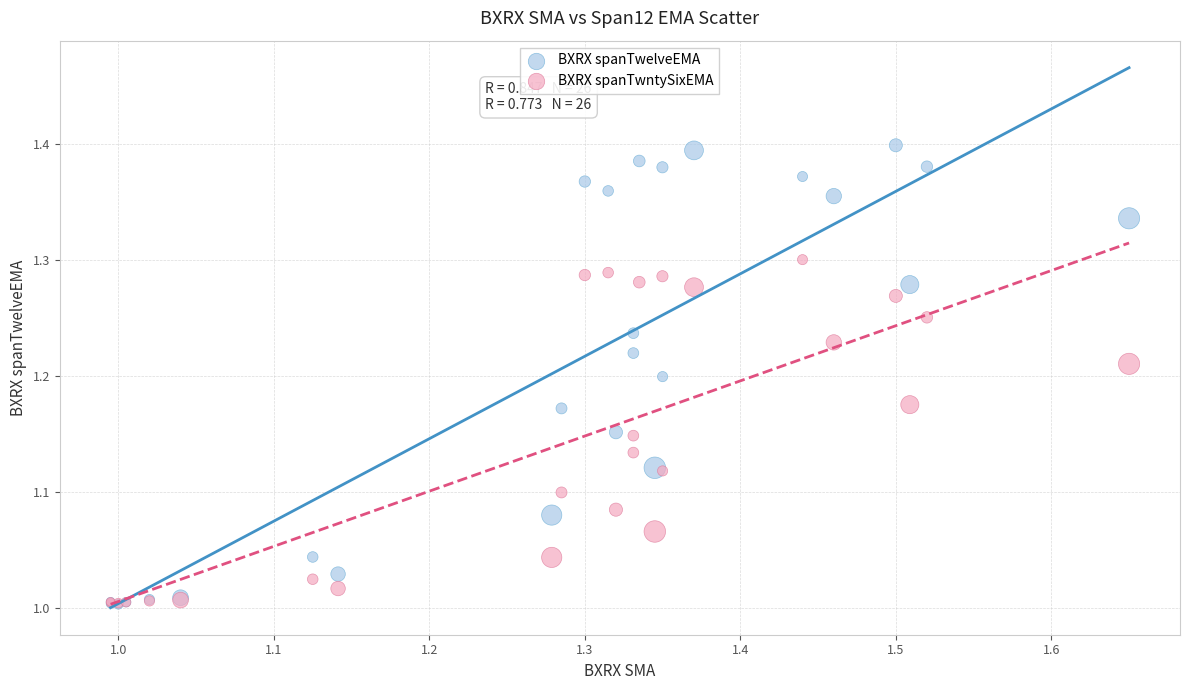

What are all the series names shown in the legend?

BXRX spanTwelveEMA, BXRX spanTwntySixEMA